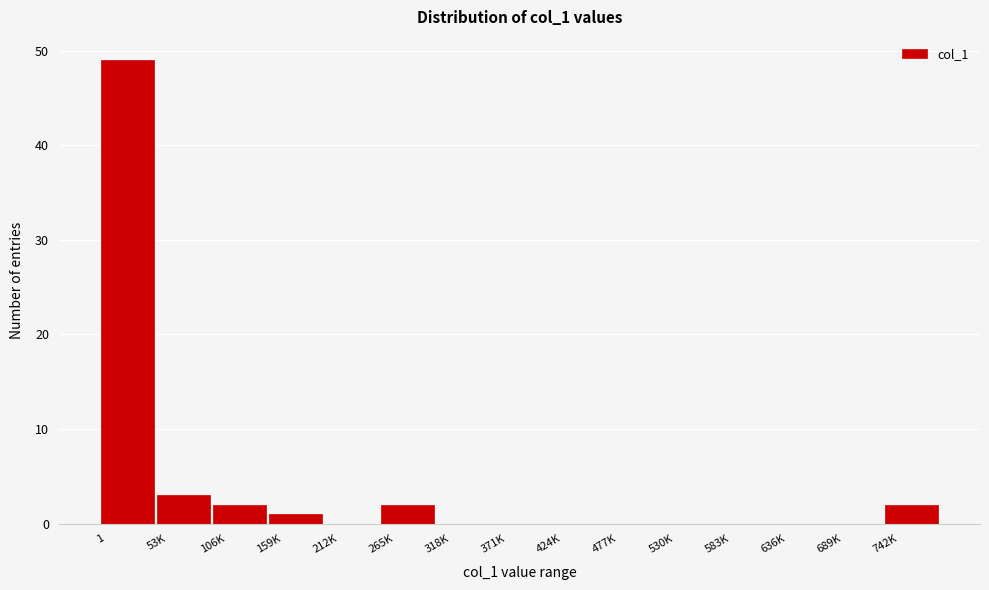

Reading right to left, extract all data points from this chart.

742K=2	689K=0	636K=0	583K=0	530K=0	477K=0	424K=0	371K=0	318K=0	265K=2	212K=0	159K=1	106K=2	53K=3	1=49